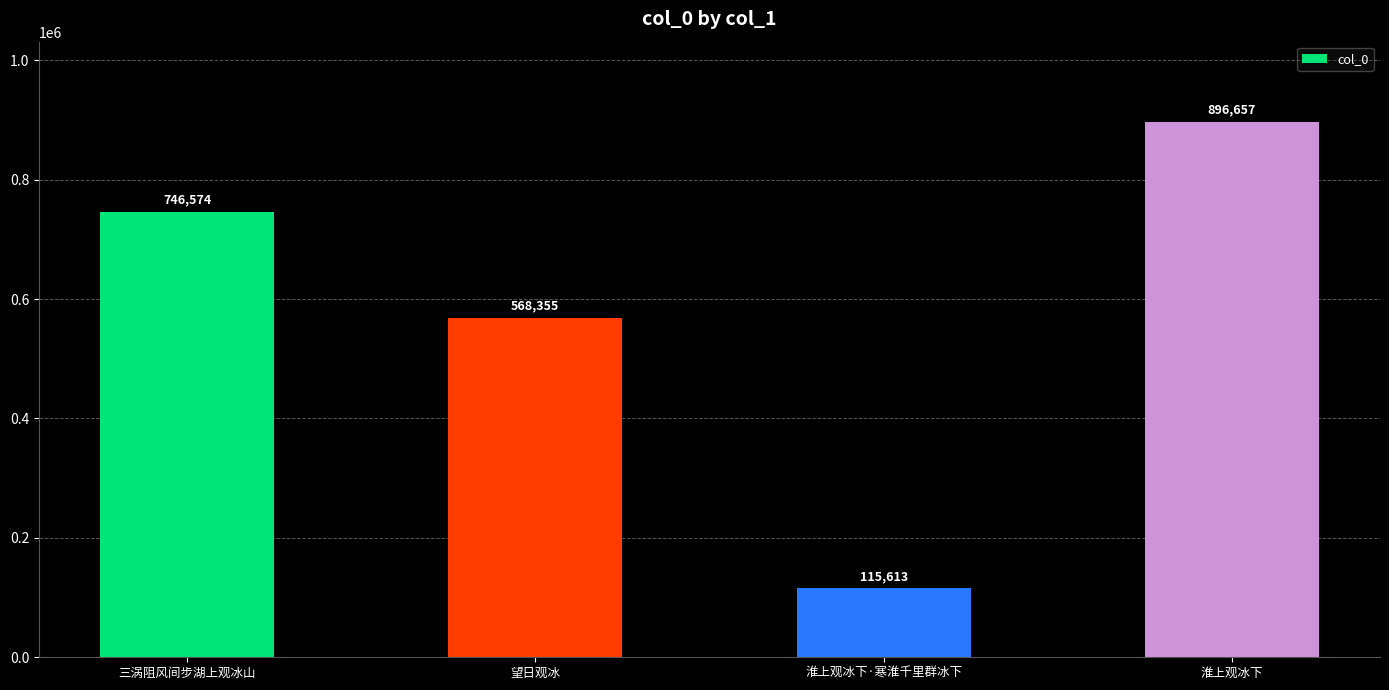

List the labels in order of value, largest first.

淮上观冰下, 三涡阻风间步湖上观冰山, 望日观冰, 淮上观冰下·寒淮千里群冰下